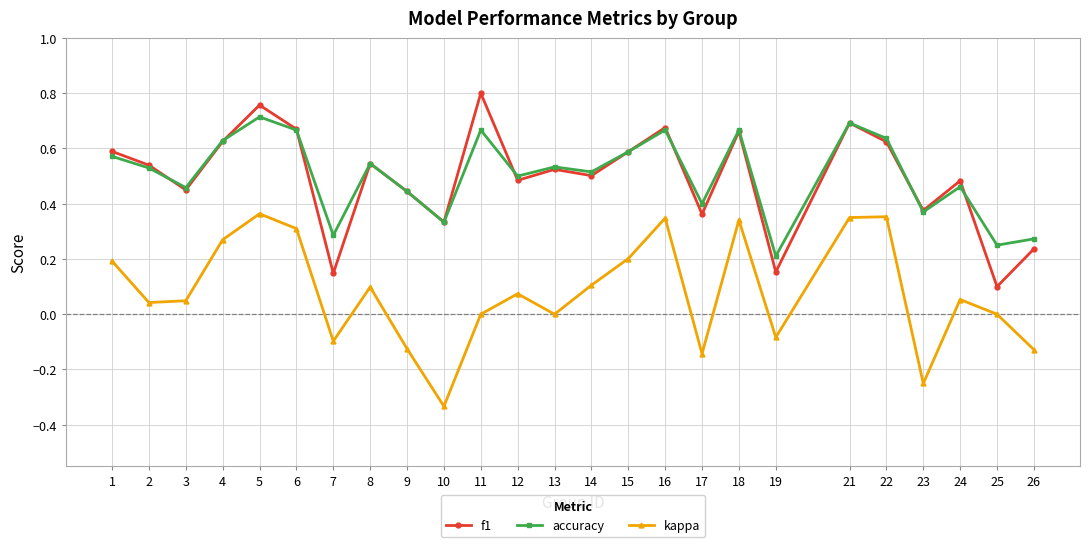

Which label corresponds to the smallest value in the chart?

10